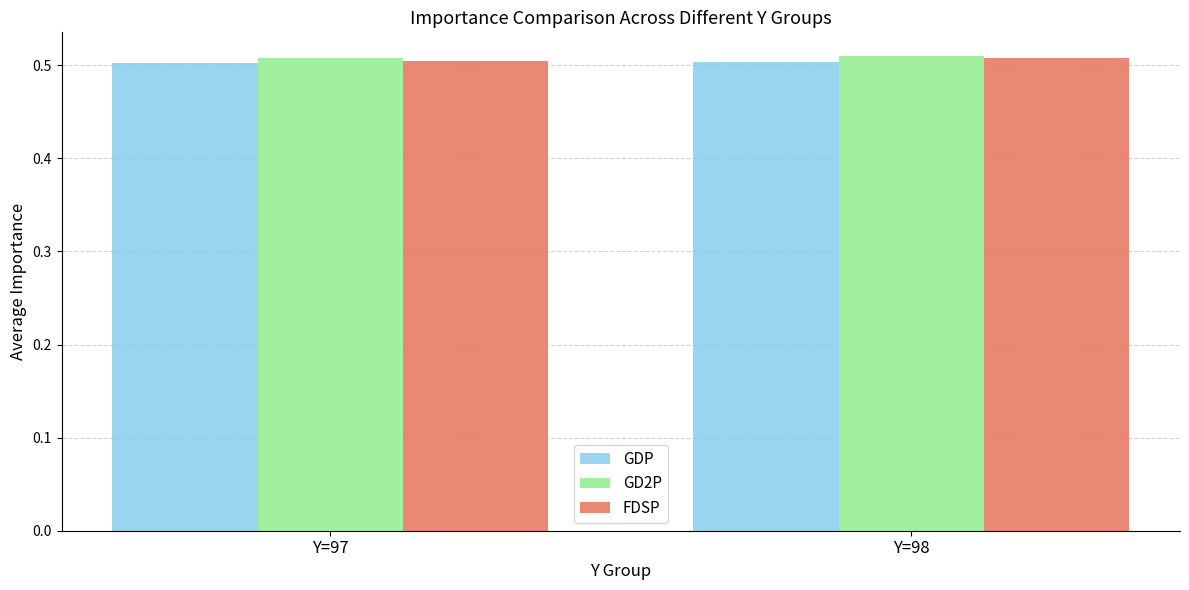

The GD2P series shows 0.5 at Y=97. True or false?

True